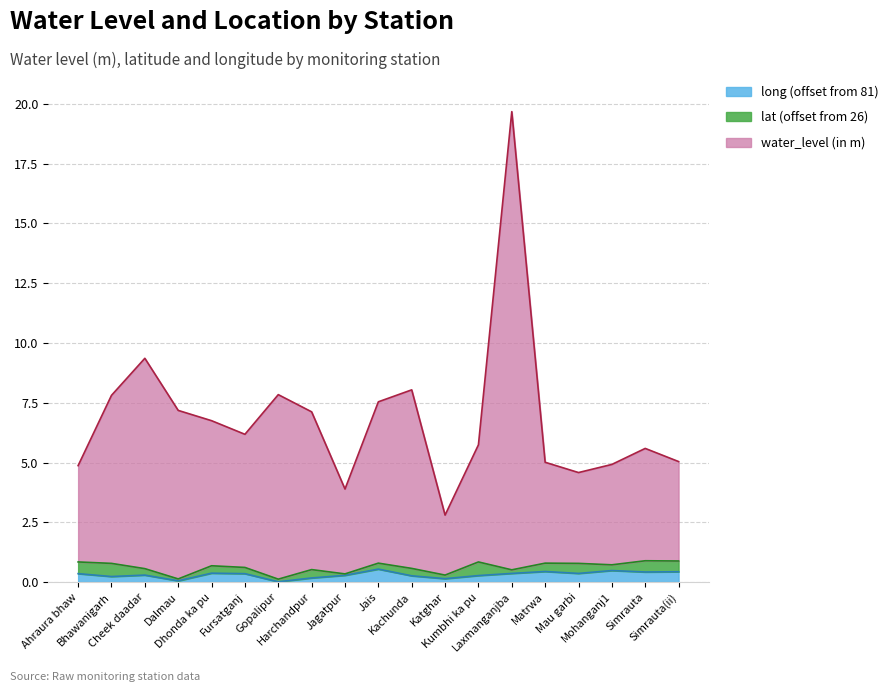

How many lines are shown in the chart?

3